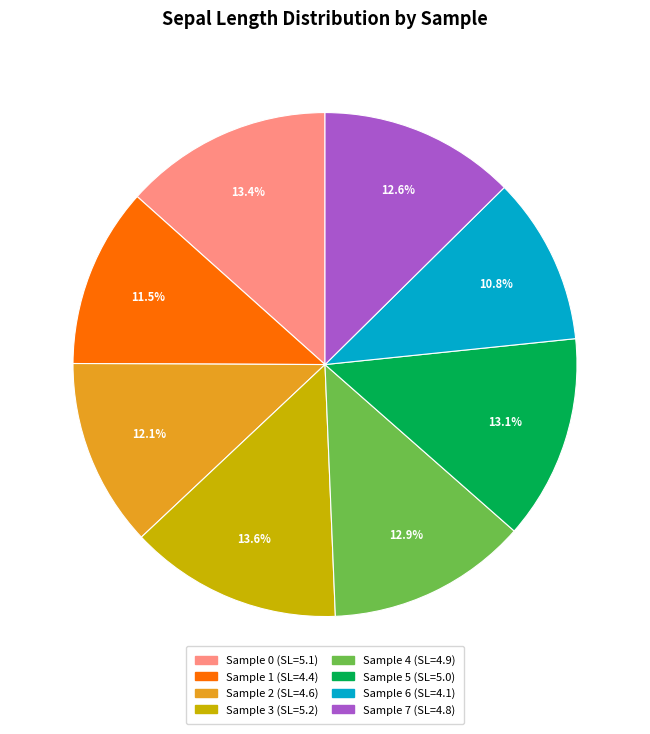

What percentage do Sample 3 (SL=5.2) and Sample 2 (SL=4.6) together represent?

25.7%